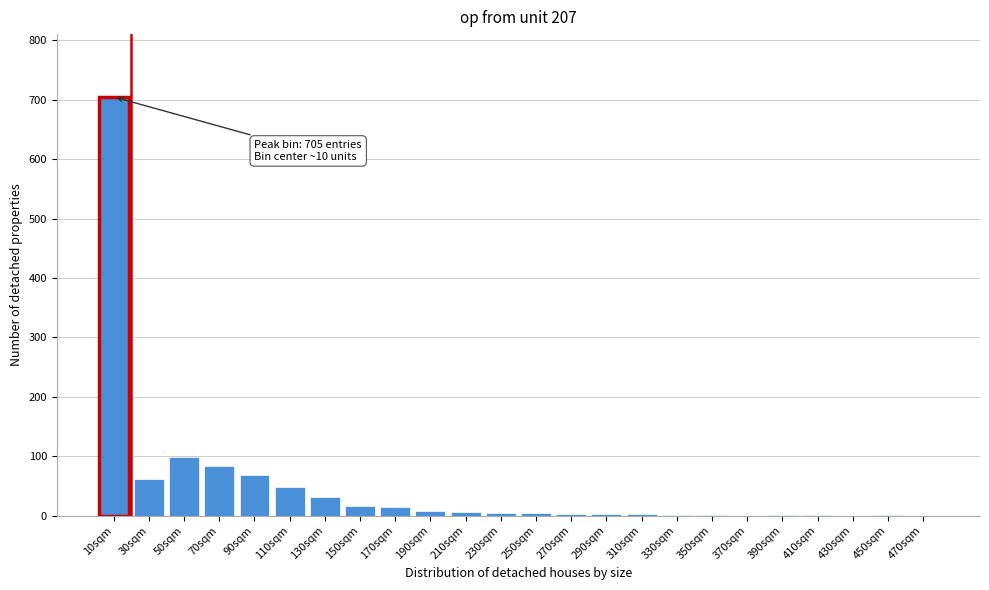

What is the greatest value displayed?

705